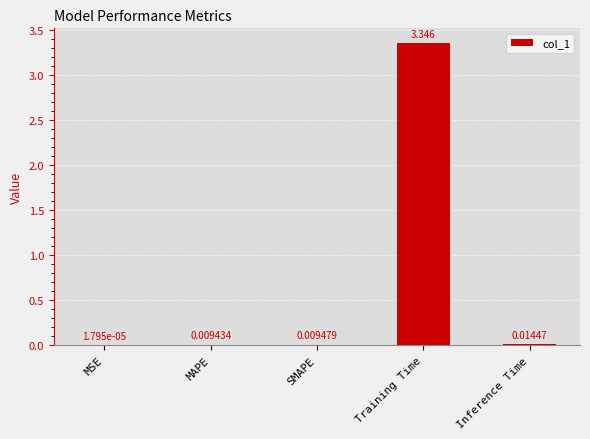

At which category does the chart reach its peak across all series?

Training Time